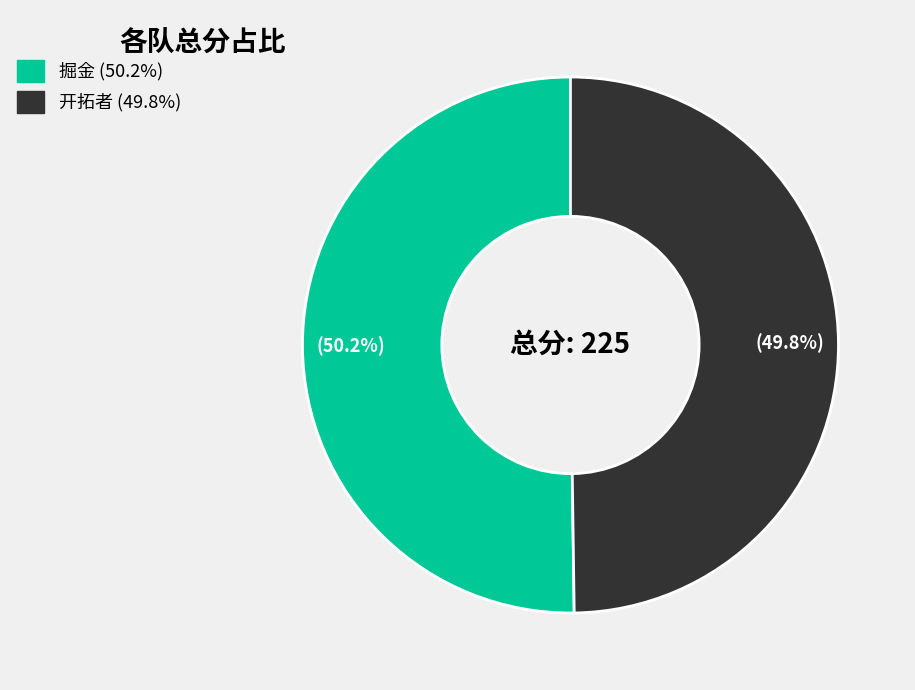

The 掘金 slice represents 50% of the pie. True or false?

True